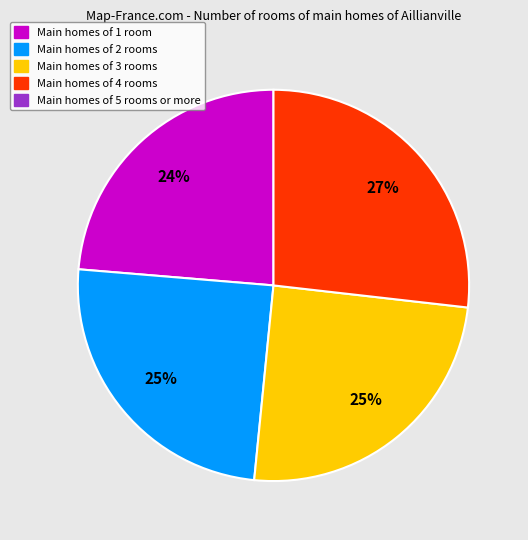

To the nearest percent, what is the average slice percentage?

25%